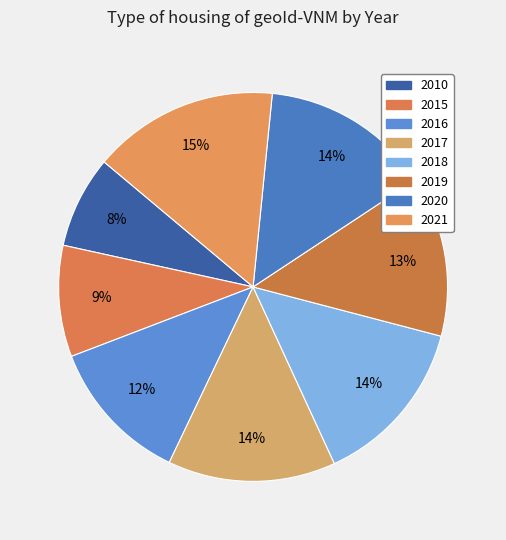

How many segments does this pie chart have?

8